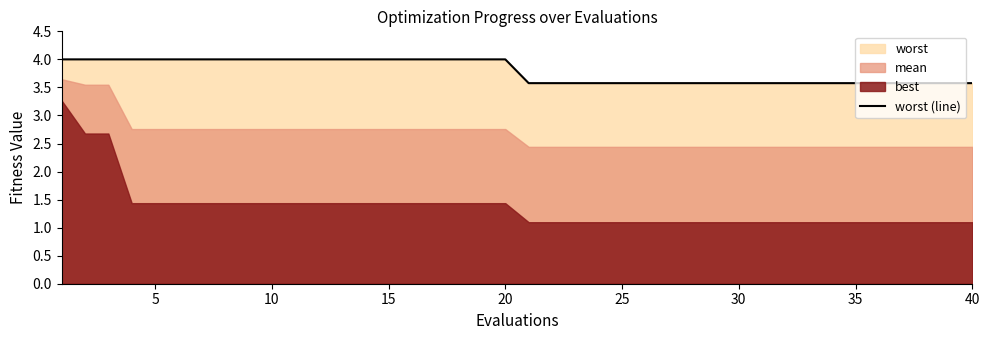

How many data points does each series have?

40